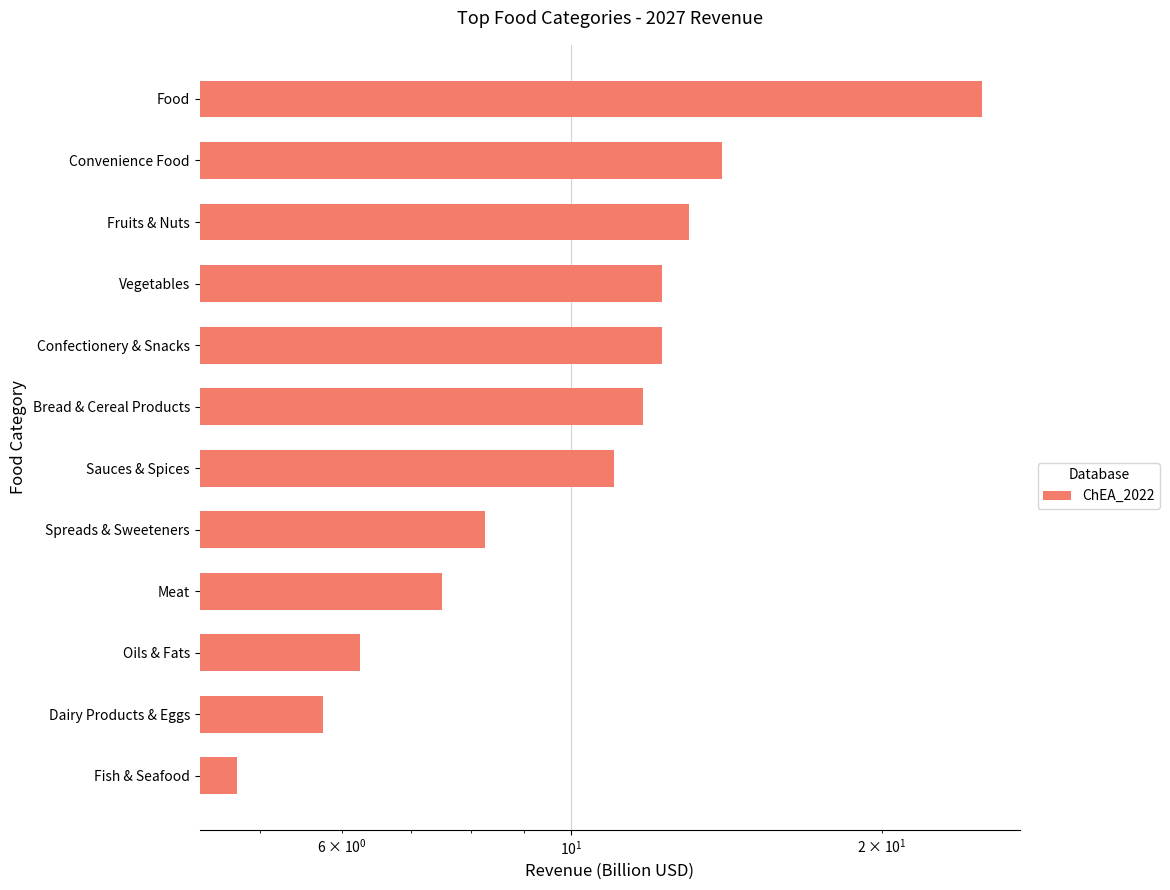

The chart shows a value of 3.9 at Oils & Fats. True or false?

False